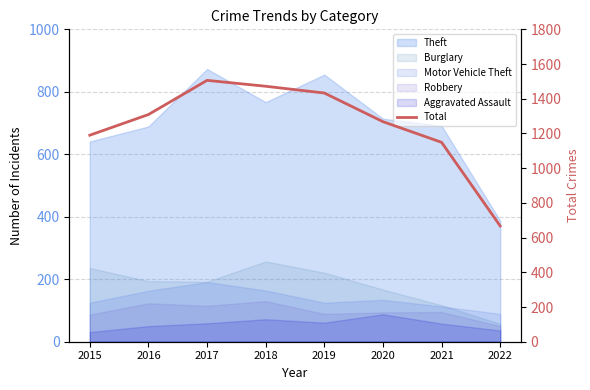

The chart shows a value of 1433 at 2019. True or false?

True